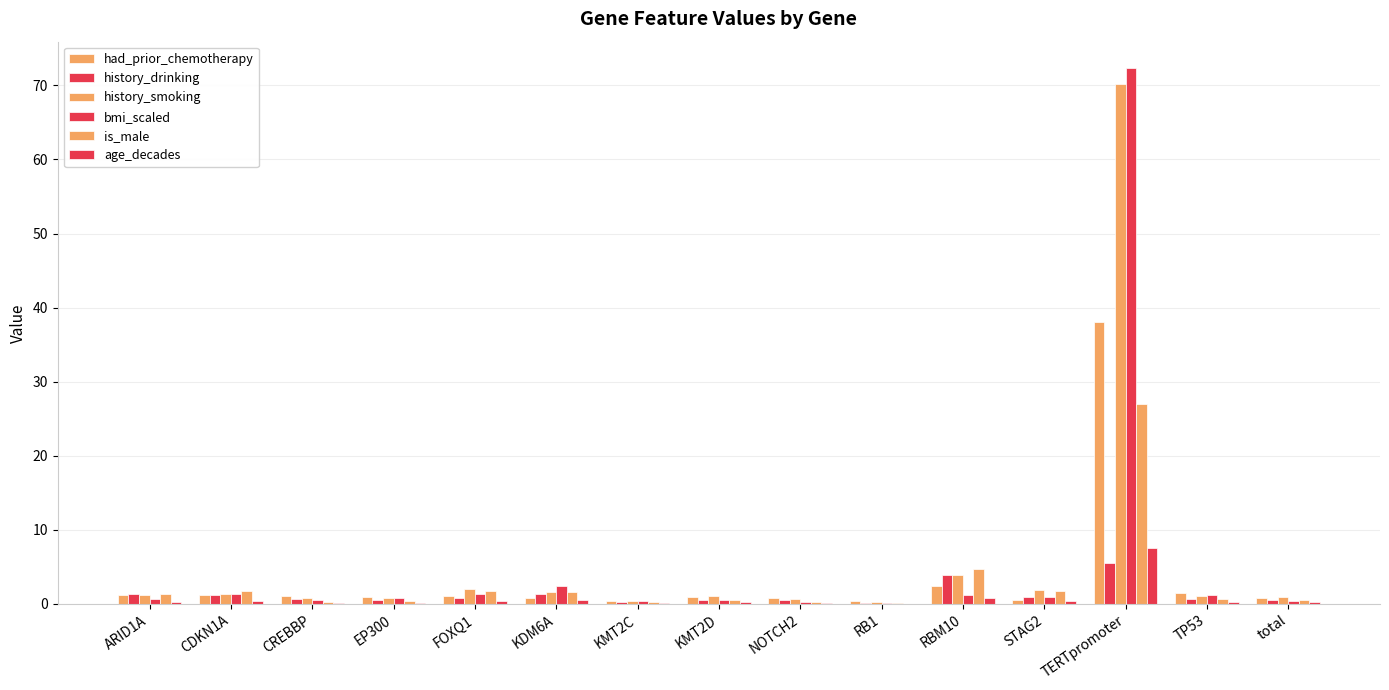

How many categories are shown in the chart?

15